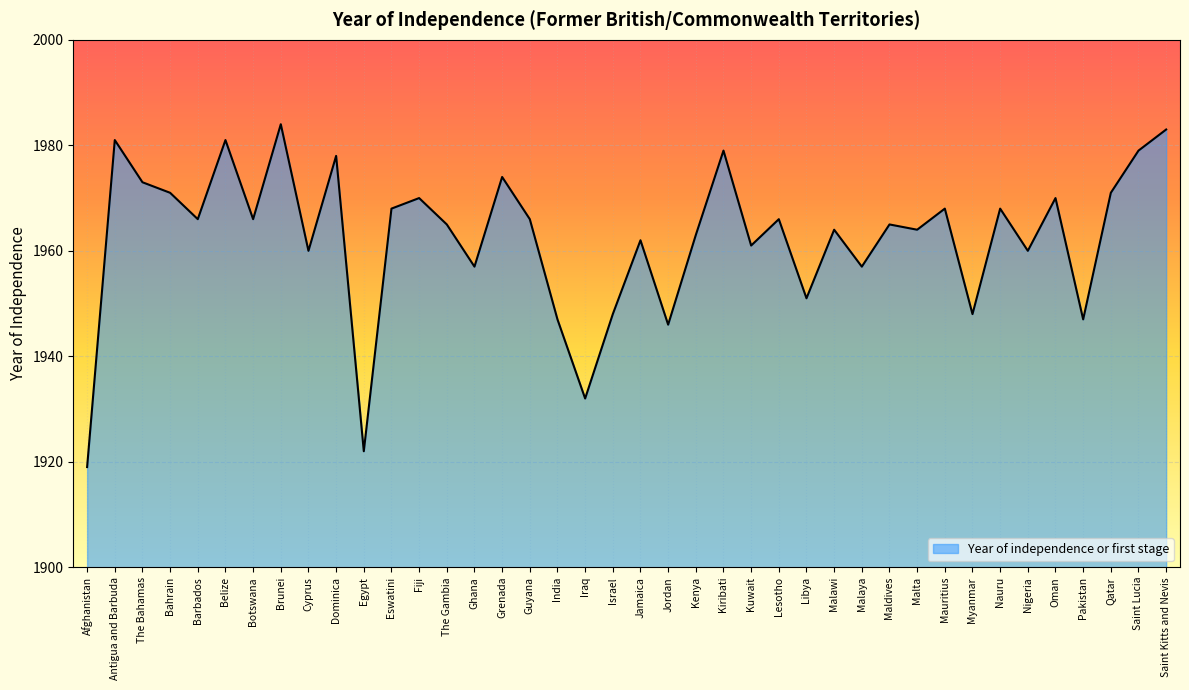

How many interior local peaks (higher than both neighbors) does the data have?

14